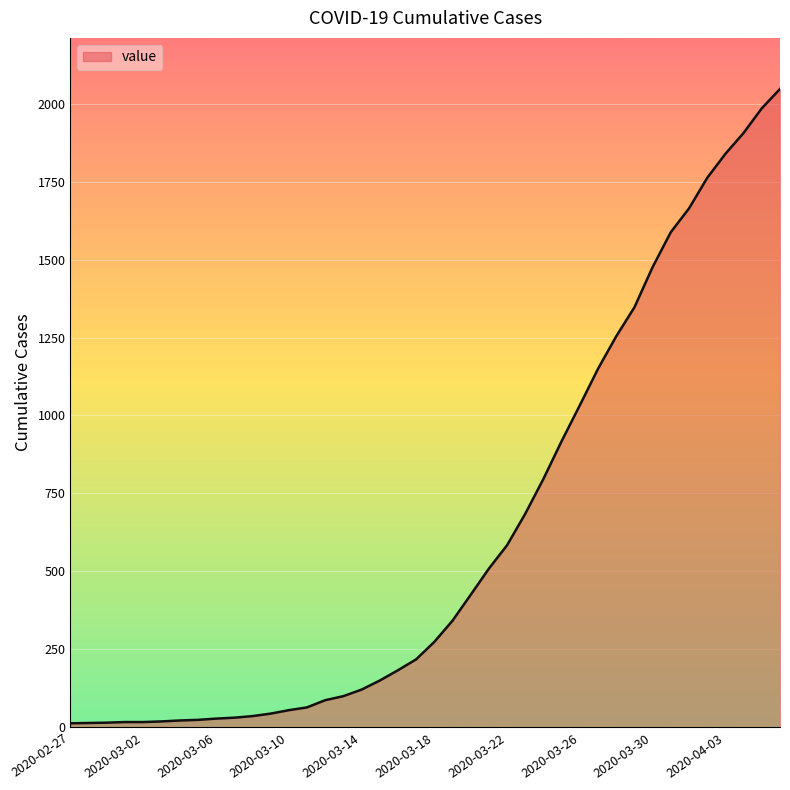

What is the difference between the maximum and minimum values?

2034